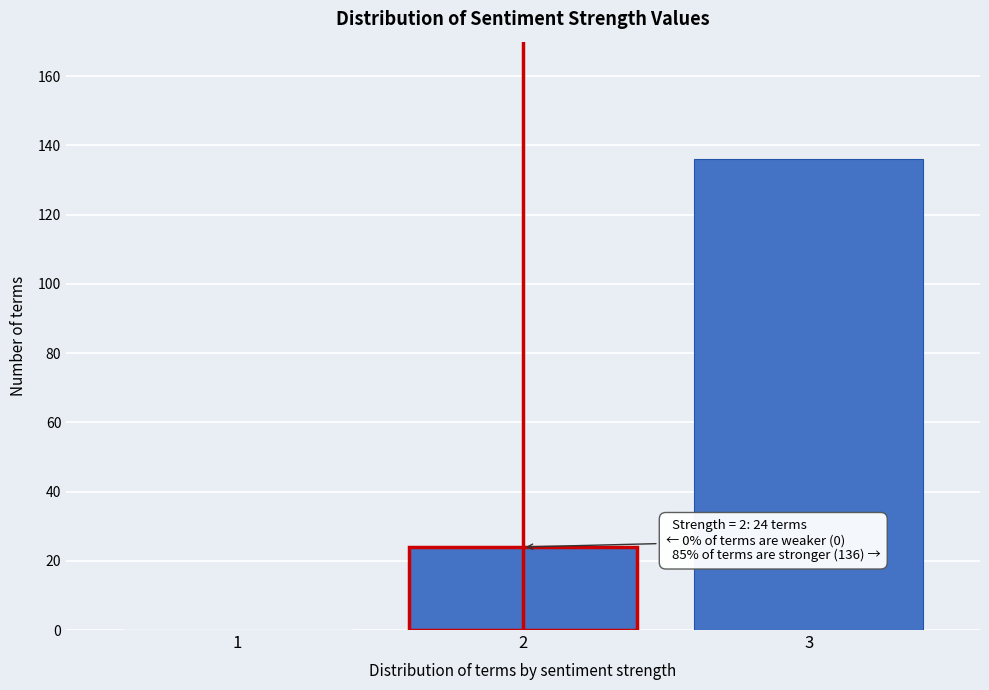

Reading left to right, extract all data points from this chart.

1=0	2=24	3=136